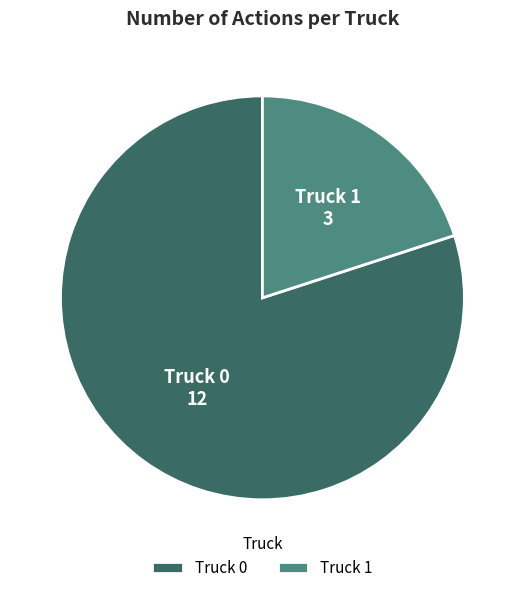

Is there any slice that represents more than half of the pie?

Yes